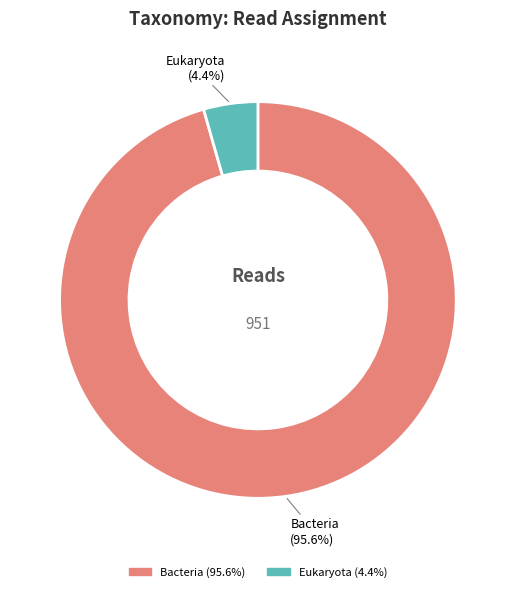

Is there a majority slice in this chart?

Yes